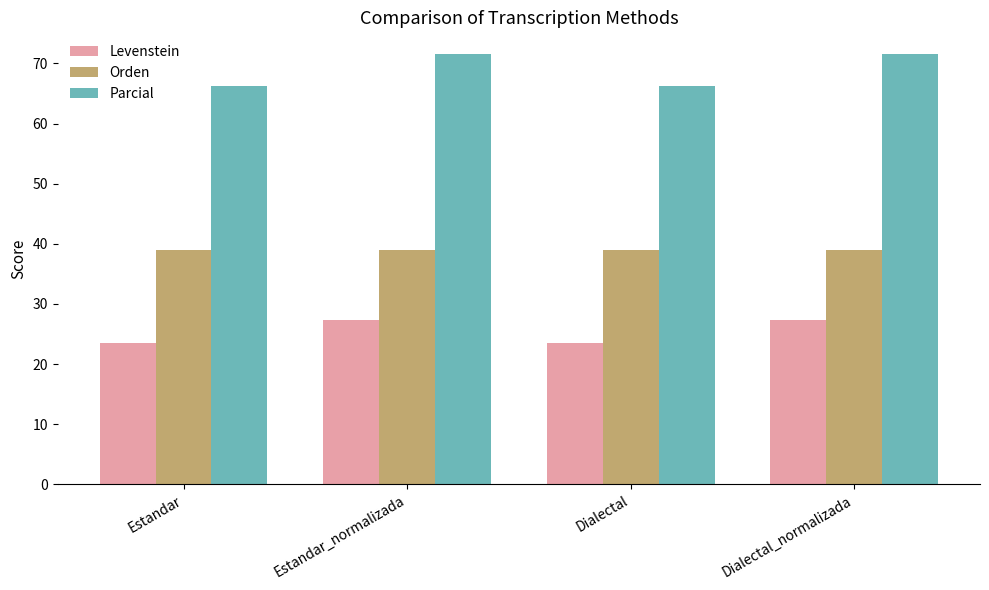

What is the greatest value displayed?

71.6